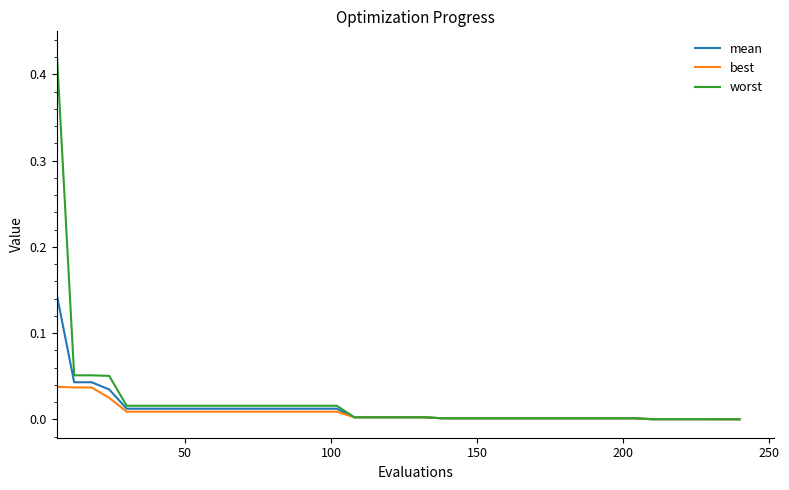

Which series has the widest spread of values?

worst